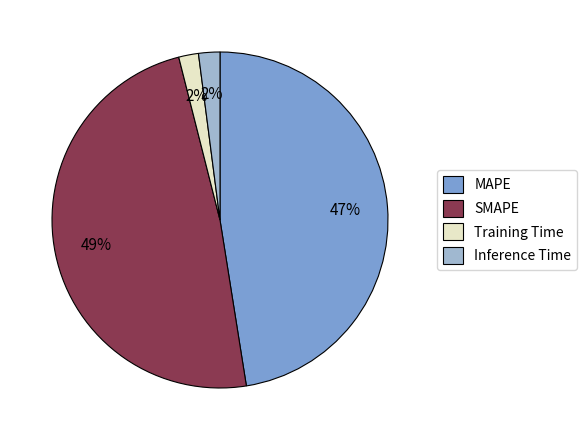

The SMAPE slice represents 38% of the pie. True or false?

False